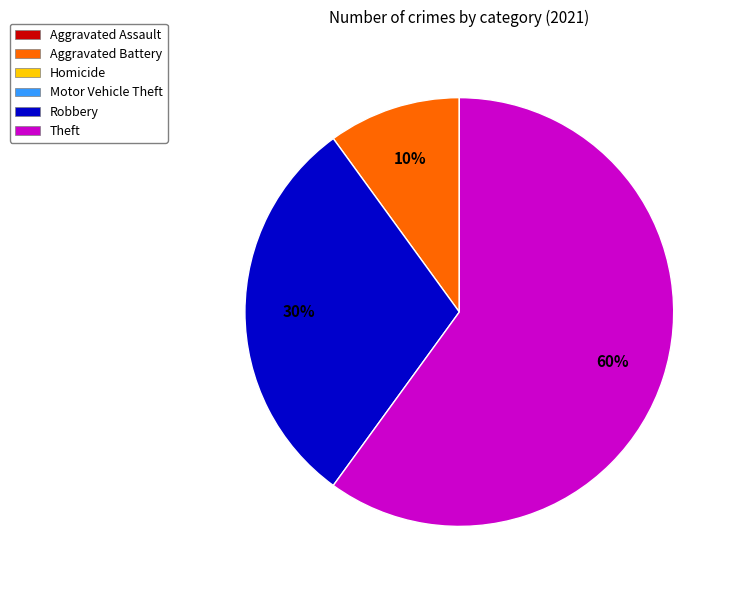

To the nearest percent, what is the average slice percentage?

33%